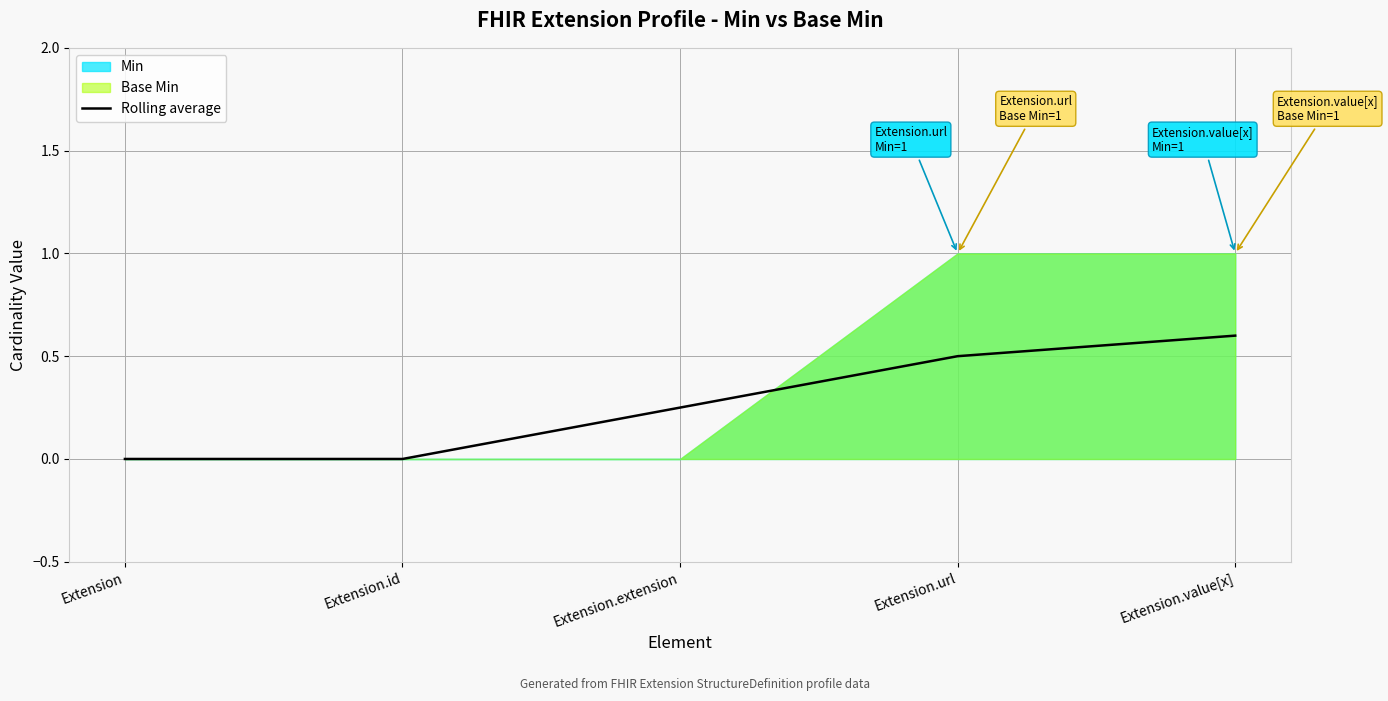

Reading left to right, list all the values displayed in this chart.

Extension=0.0	Extension.id=0.0	Extension.extension=0.2	Extension.url=0.5	Extension.value[x]=0.6